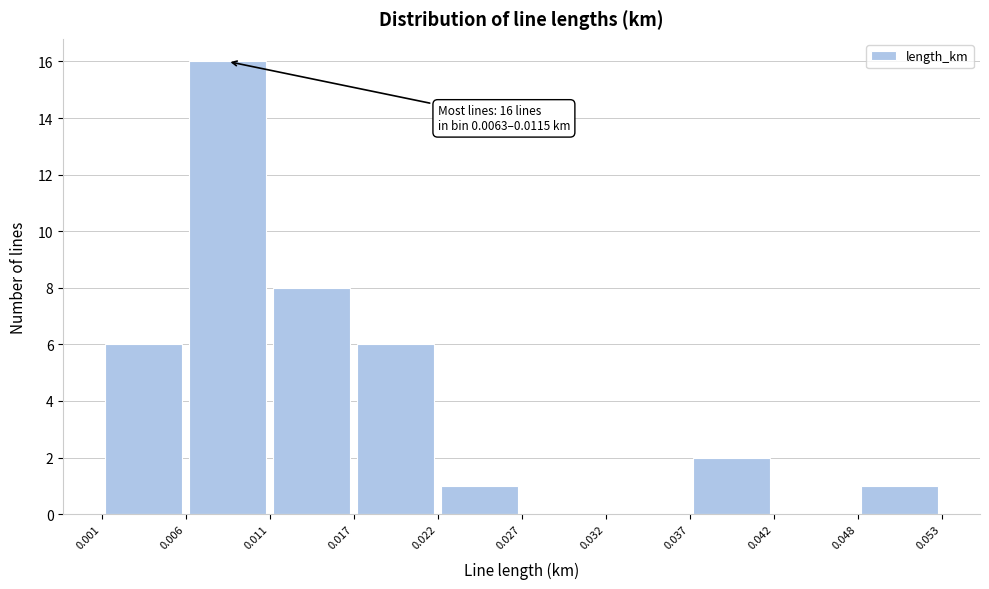

Over which range of the x-axis is the bar tallest?

0.006 to 0.011